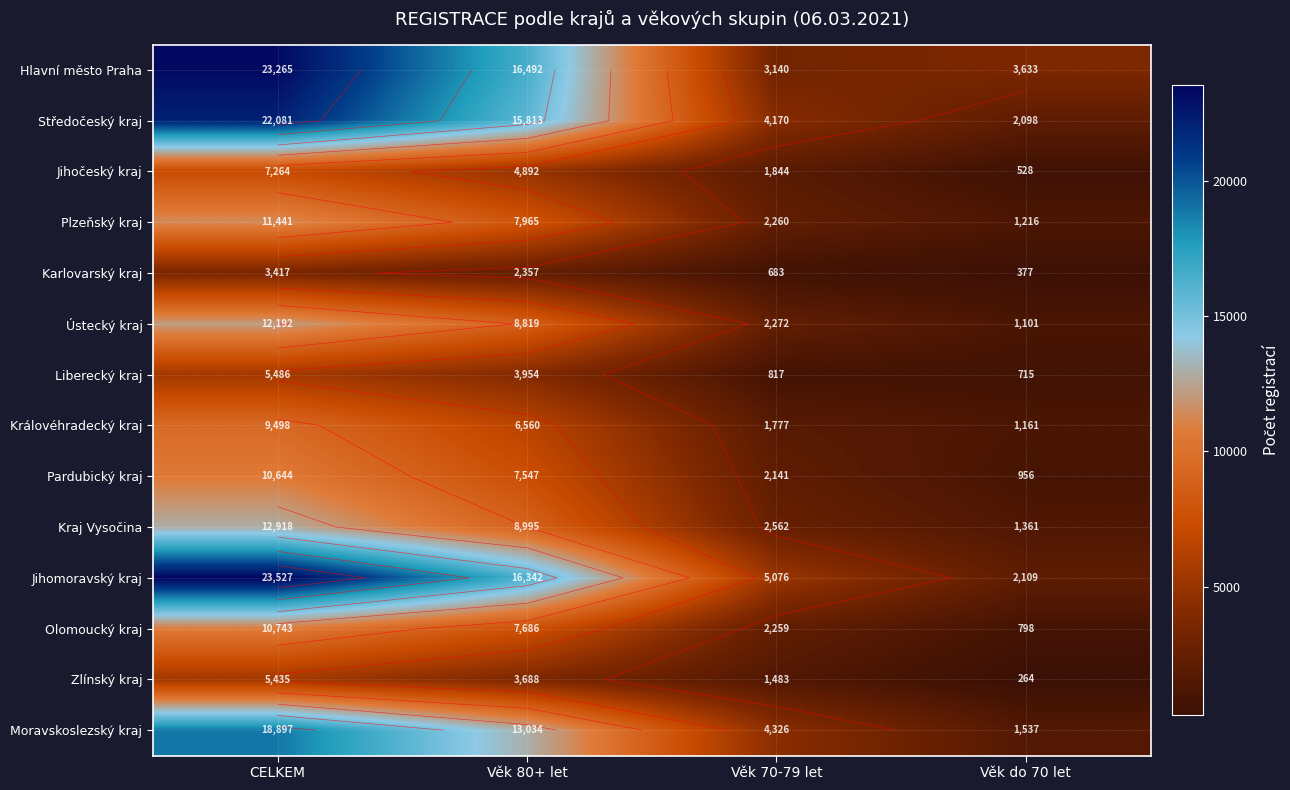

Where does the Plzeňský kraj series first go above 7965?

CELKEM